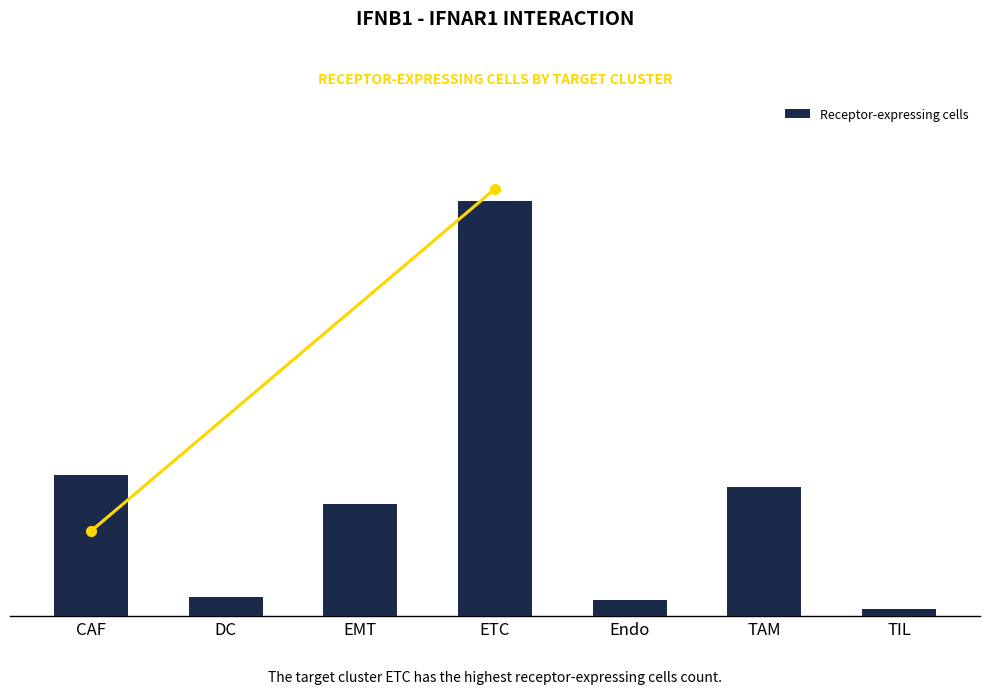

Which category has the highest value across all series?

ETC